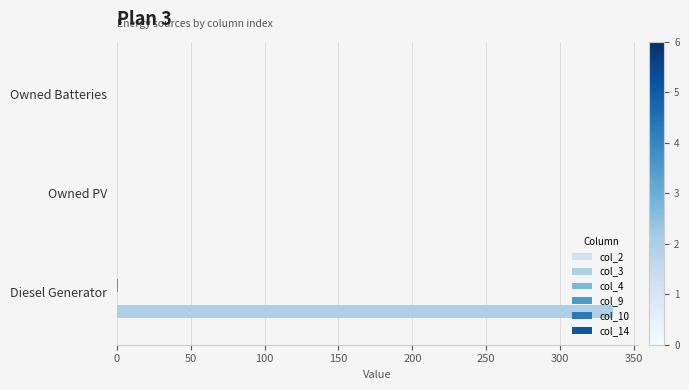

At which category is the sum across all series the highest?

Diesel Generator